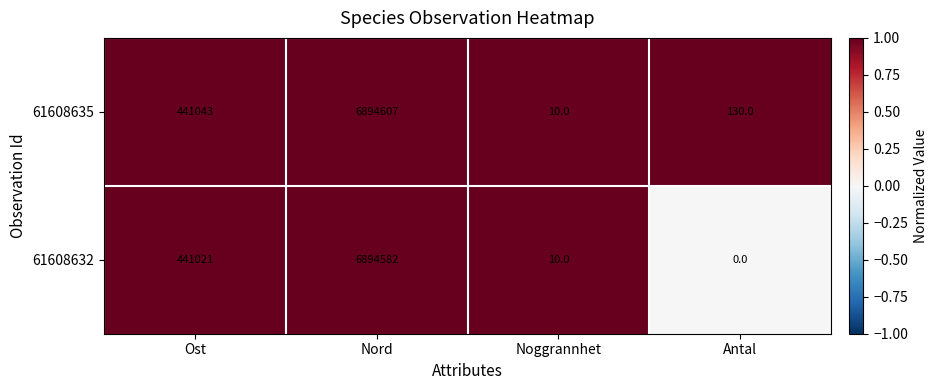

Count the number of categories in the chart.

4